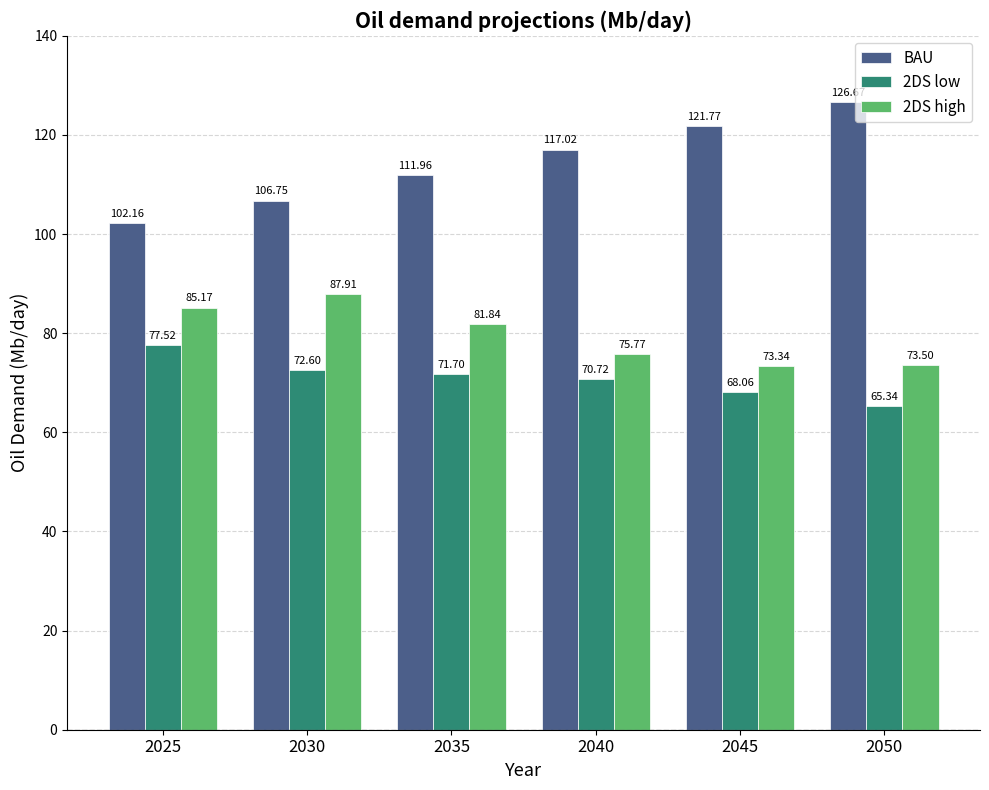

Reading right to left, transcribe all the data shown in this chart.

BAU: 126.7	121.8	117.0	112.0	106.8	102.2
2DS low: 65.3	68.1	70.7	71.7	72.6	77.5
2DS high: 73.5	73.3	75.8	81.8	87.9	85.2